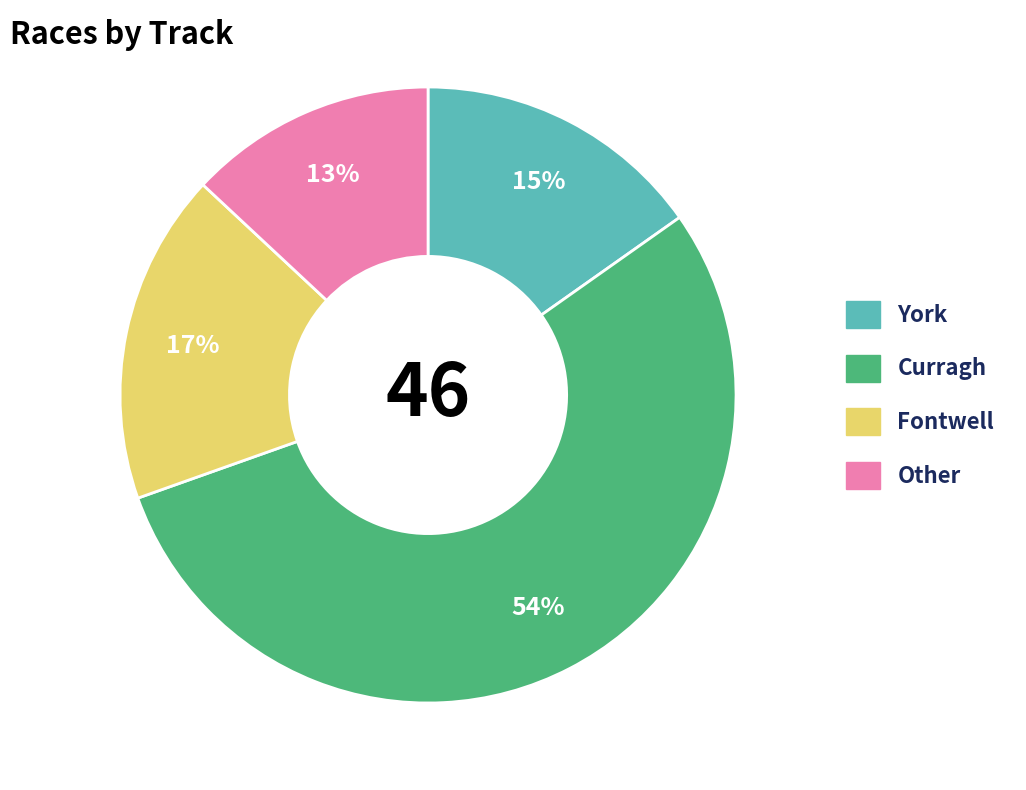

Approximately how many times larger is the value at Fontwell compared to York?

1.1